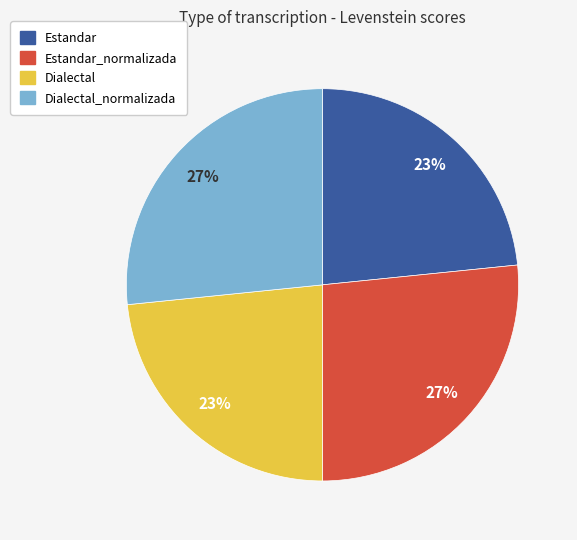

Is there a majority slice in this chart?

No